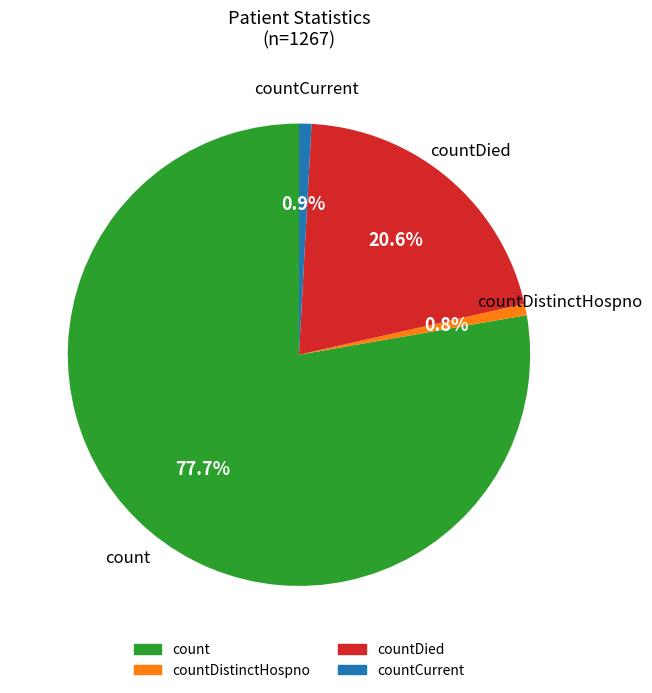

The countDied slice represents 16% of the pie. True or false?

False